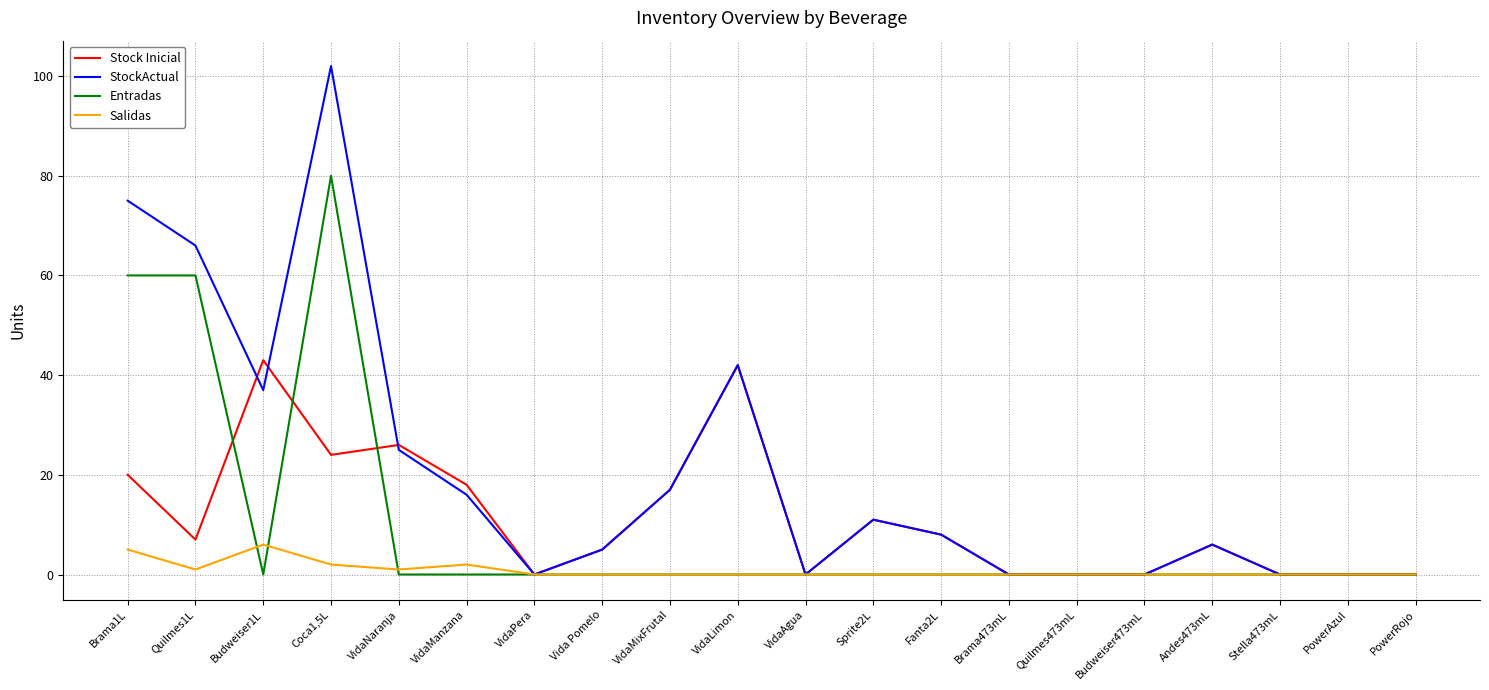

Which series has the largest total across all categories?

StockActual